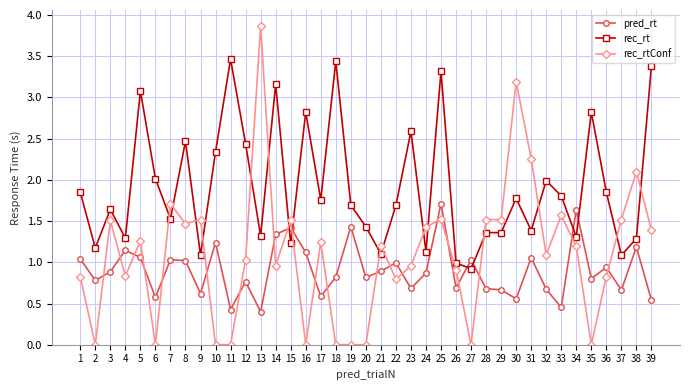

What is the difference between the second highest and minimum values in the rec_rtConf series?

3.2